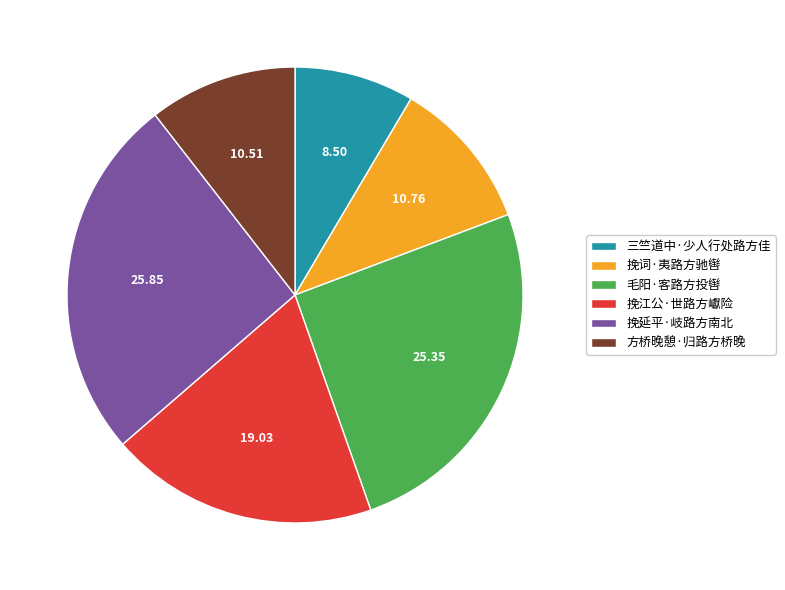

Does 方桥晚憩·归路方桥晚 account for over 50% of the chart?

No